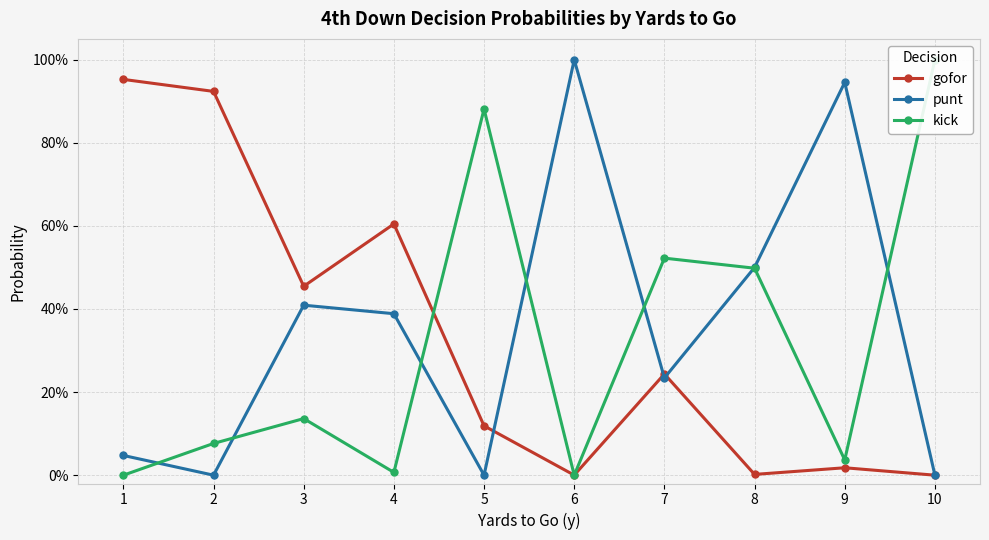

At how many categories does at least one series exceed 0?

10